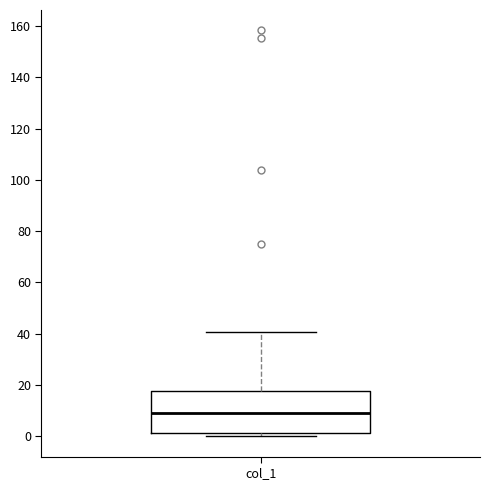

Read this box plot against the y-axis: the position of the median line, the range covered by the box, and the ends of both whiskers. The values are not printed on the chart, so give them approximately, as read against the axis.

median 8, box 2 to 18, whiskers 0 to 40